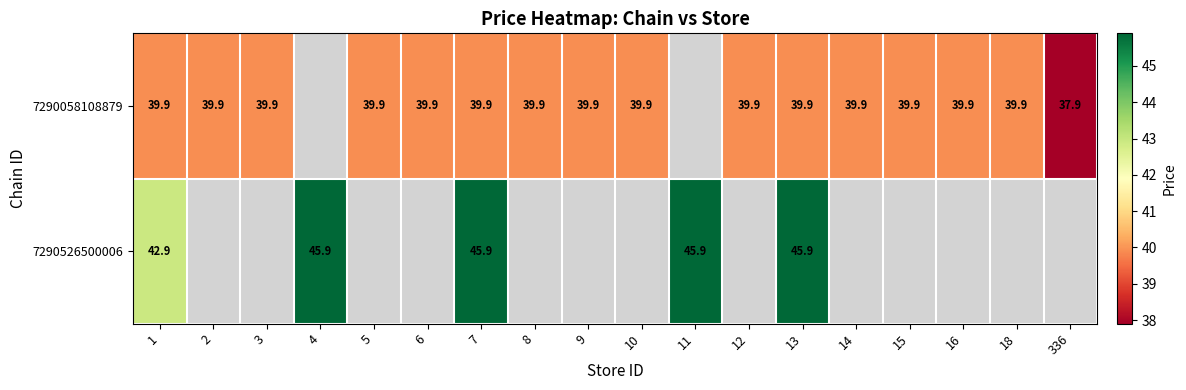

Is it true that 7290526500006 equals 45.9 at 4?

True